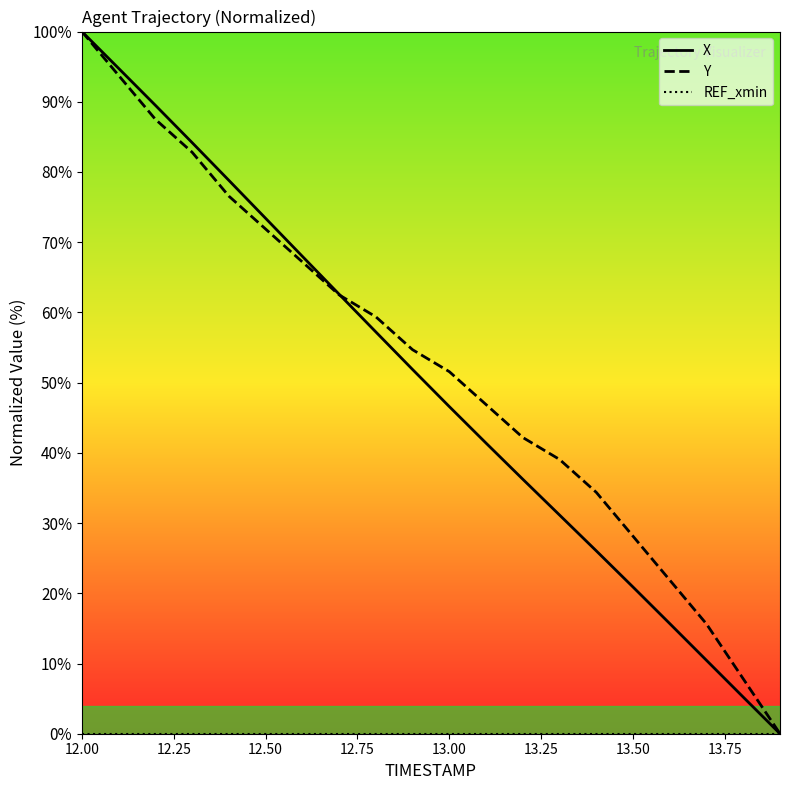

What is the maximum value for Y?

100.0